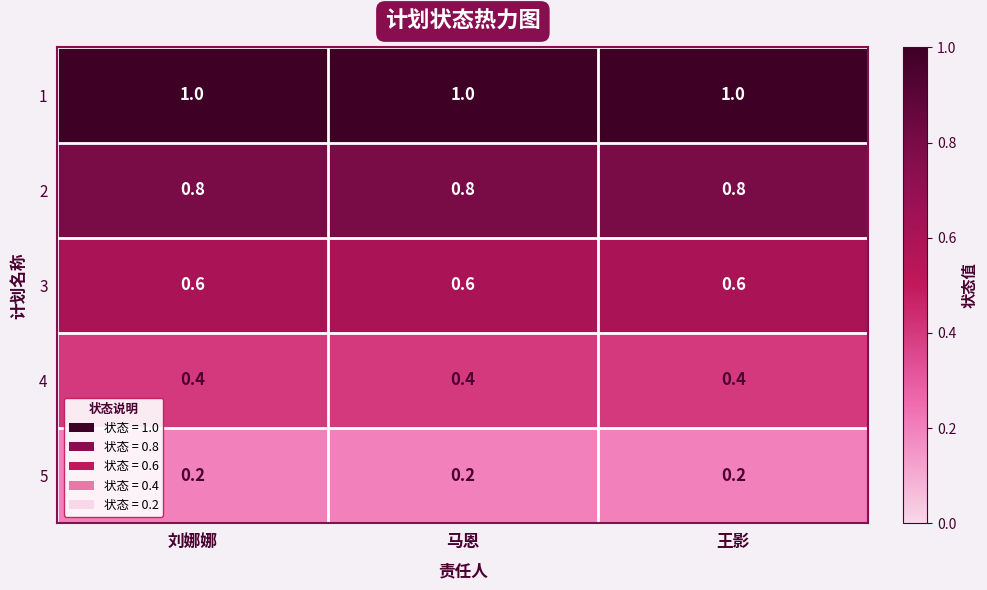

The 1 series shows 1.0 at 马恩. True or false?

True